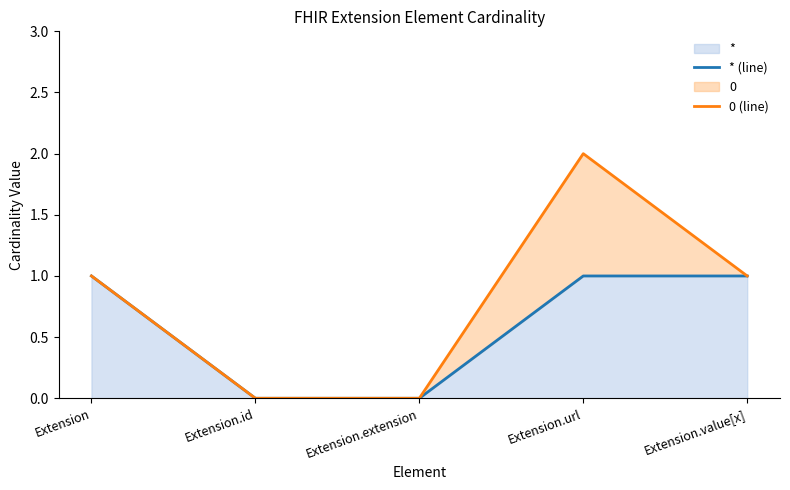

What is the label of the 2nd point from the left?

Extension.id